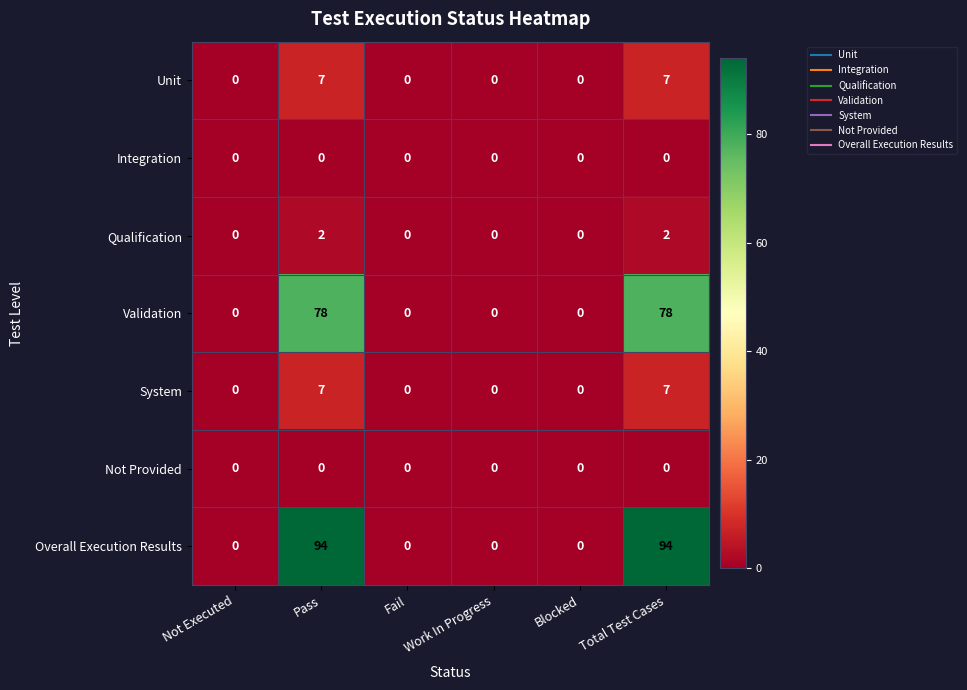

Which series has the widest spread of values?

Overall Execution Results